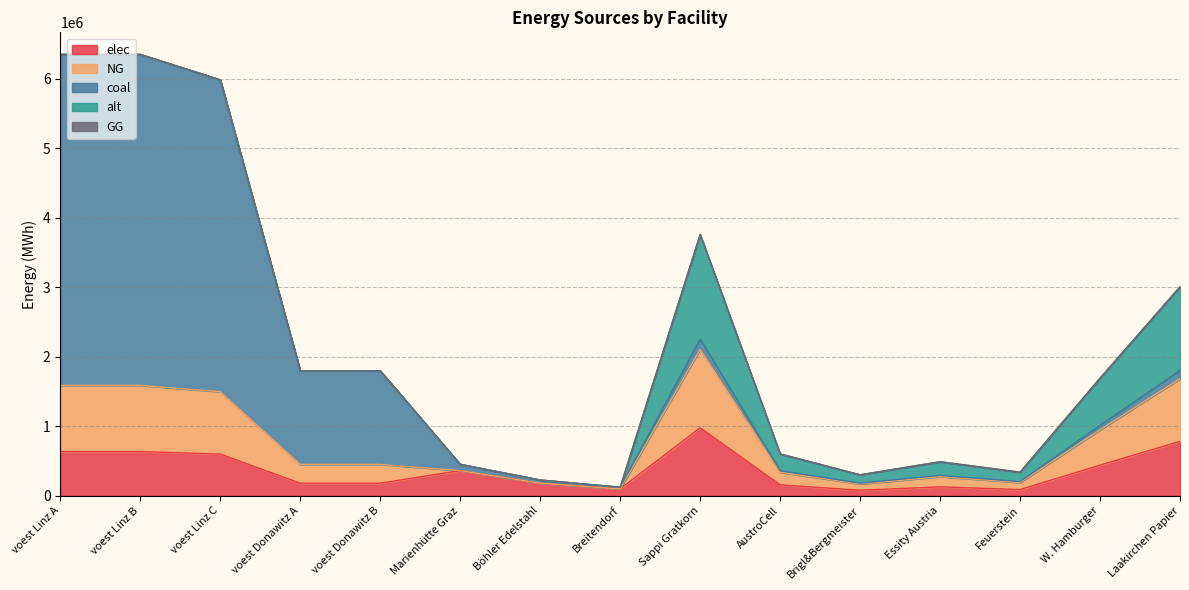

Between W. Hamburger and Laakirchen Papier, which series saw the biggest shift?

alt